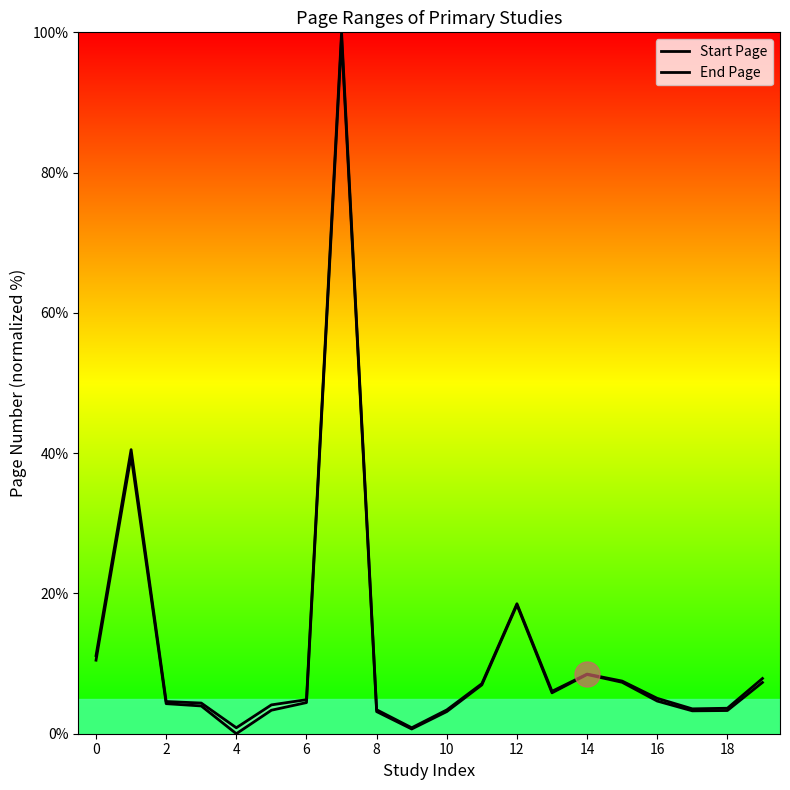

True or false: End Page and Start Page intersect in this chart.

False